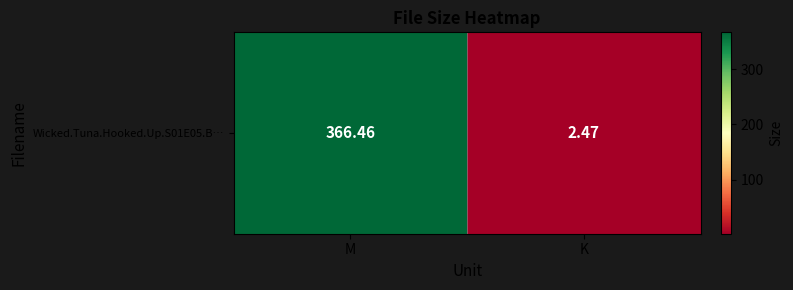

What value does the data have at K?

2.5